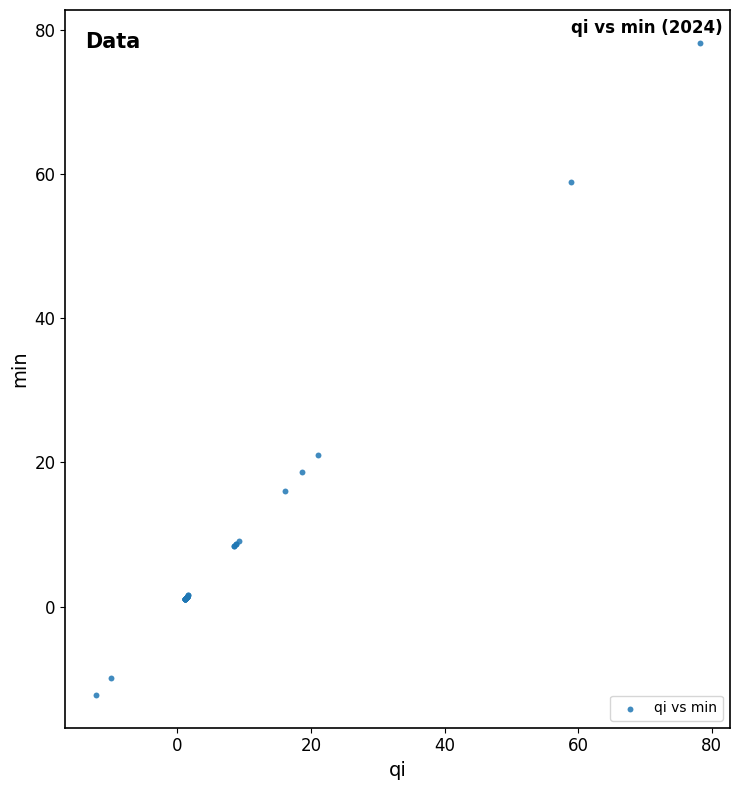

What Y value in the scatter plot is closest to 32?

21.1